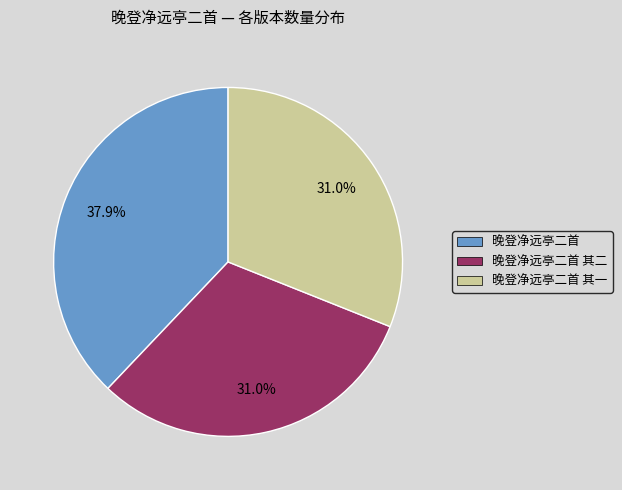

Does any single category account for the majority?

No